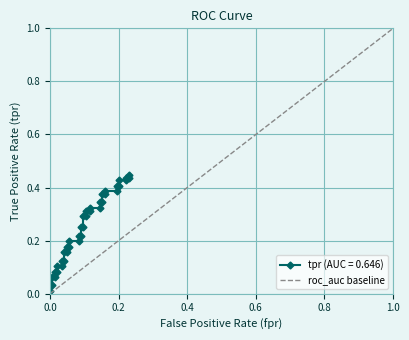

The value at 0.2 is 1. True or false?

False